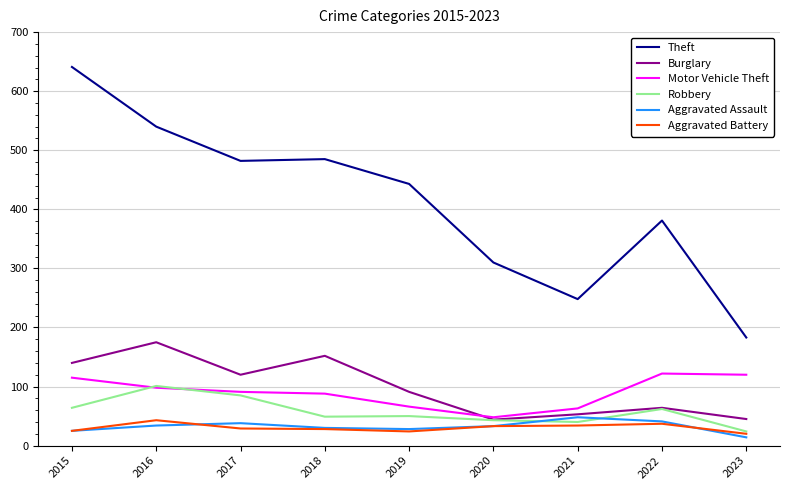

At which label does Theft reach its peak?

2015